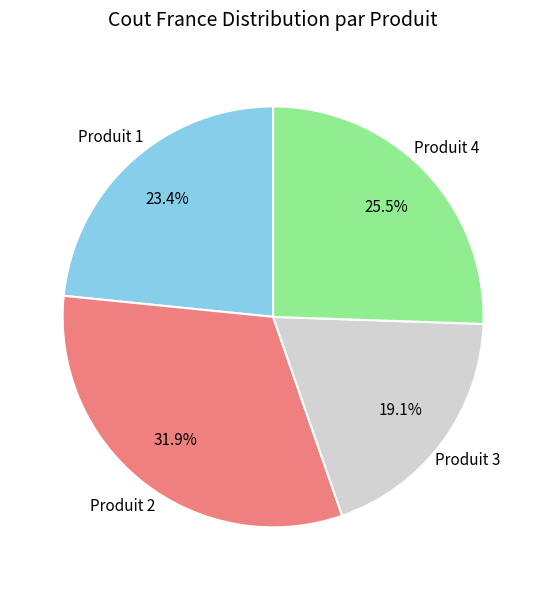

How many slices are in this pie chart?

4